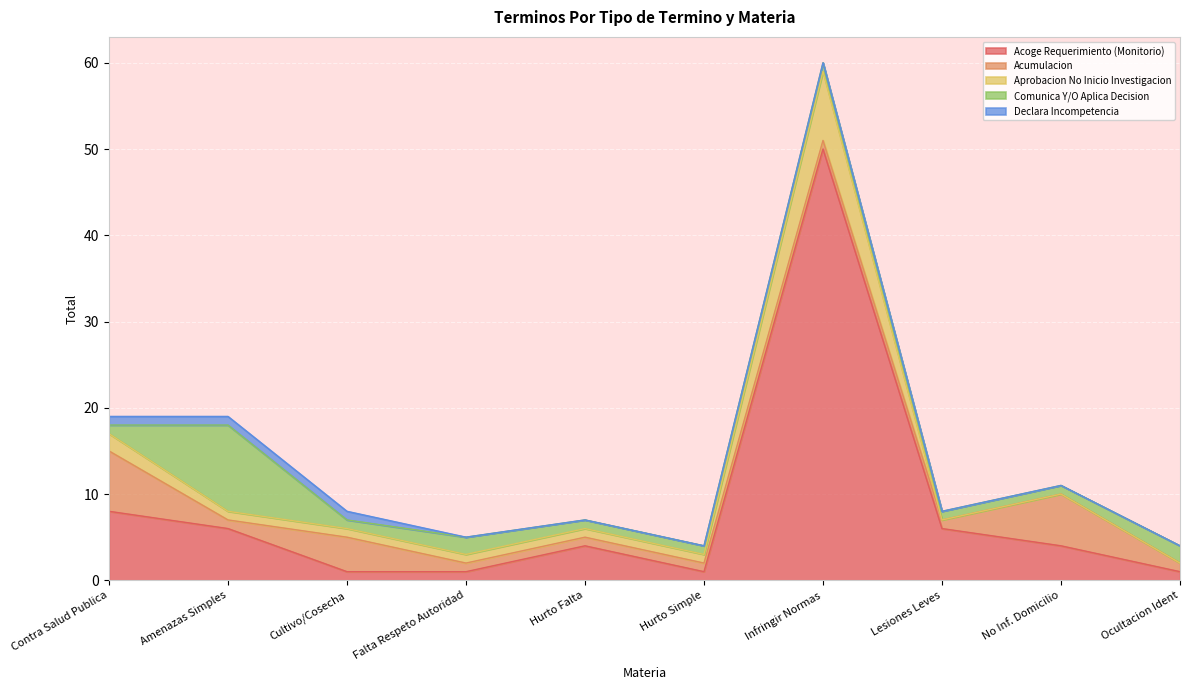

What is the label of the 5th point from the left?

Hurto Falta